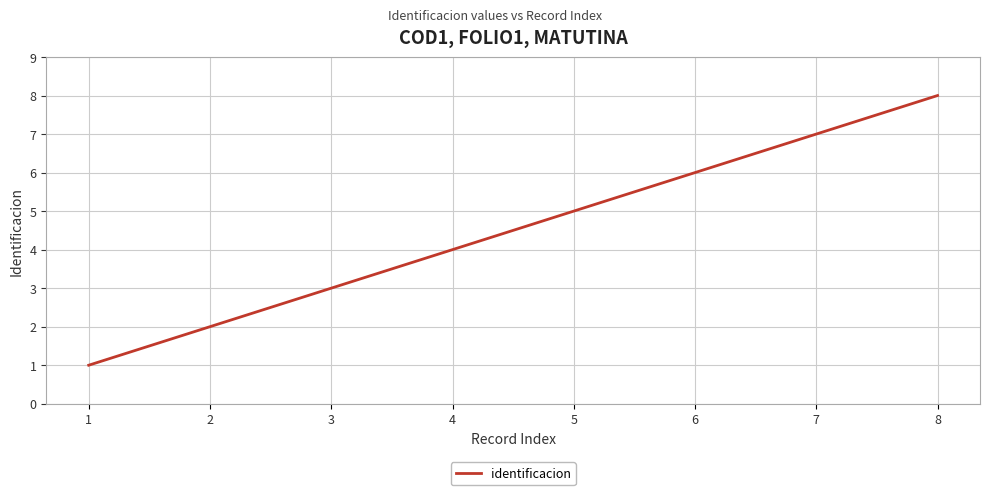

True or false: the data shows 1 at 4.

False